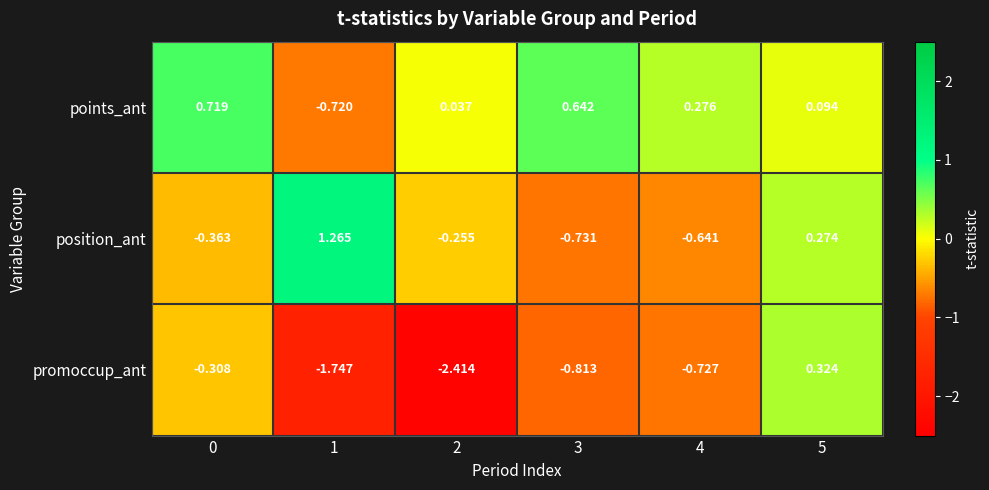

Is the value of points_ant at 4 greater than the value of promoccup_ant at 4?

Yes